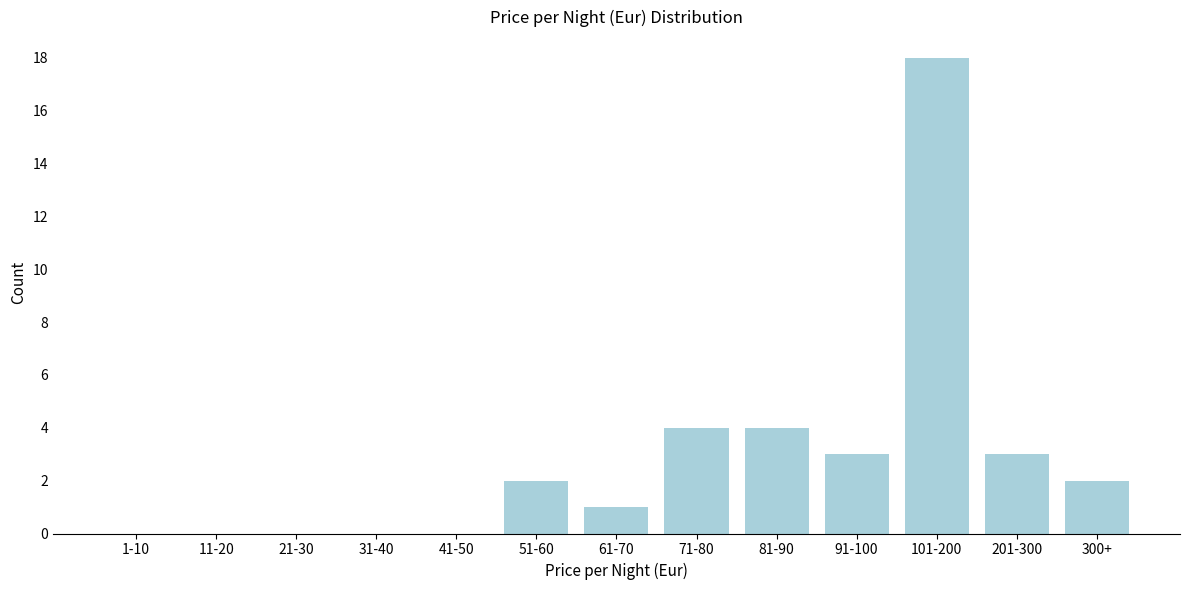

Reading right to left, list all the values displayed in this chart.

300+=2	201-300=3	101-200=18	91-100=3	81-90=4	71-80=4	61-70=1	51-60=2	41-50=0	31-40=0	21-30=0	11-20=0	1-10=0